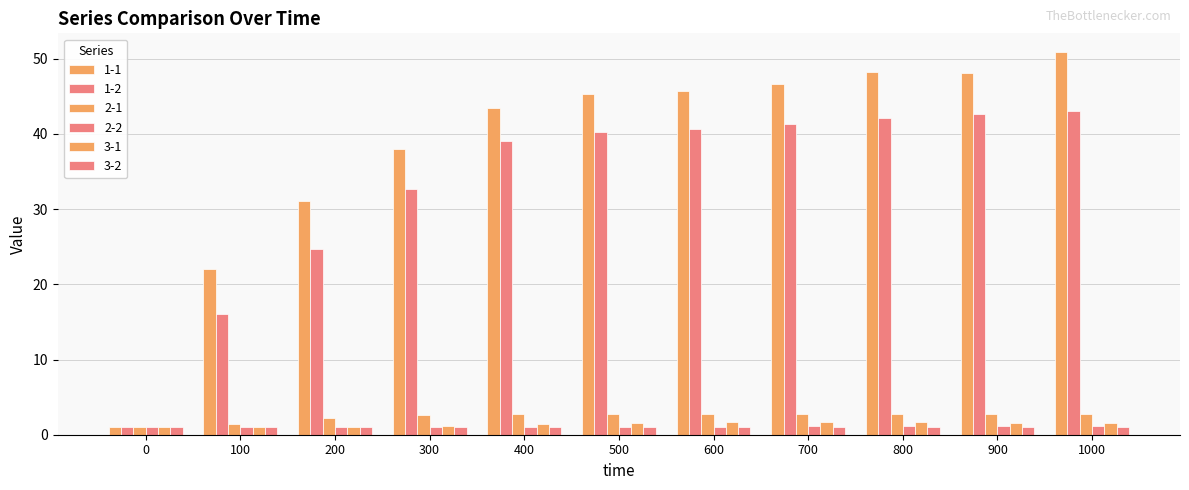

How many groups of bars are there?

11